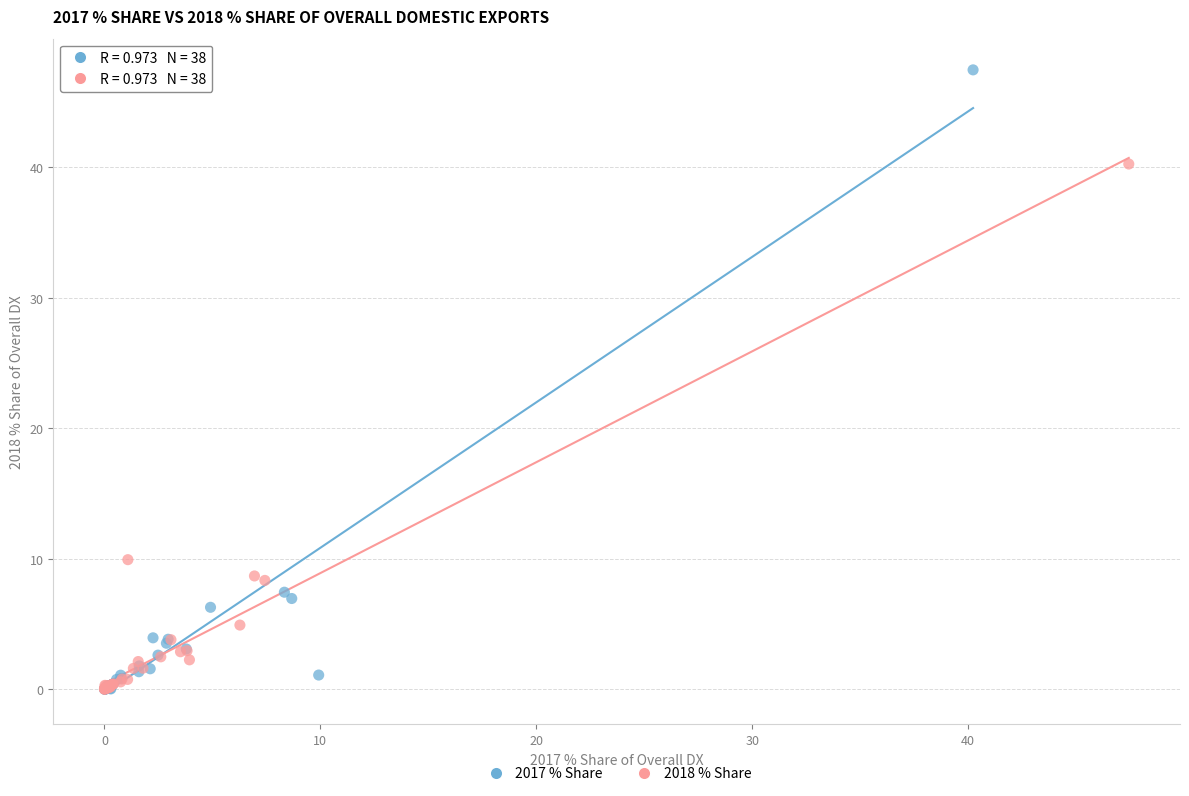

Which series reaches the maximum Y coordinate?

2017 % Share